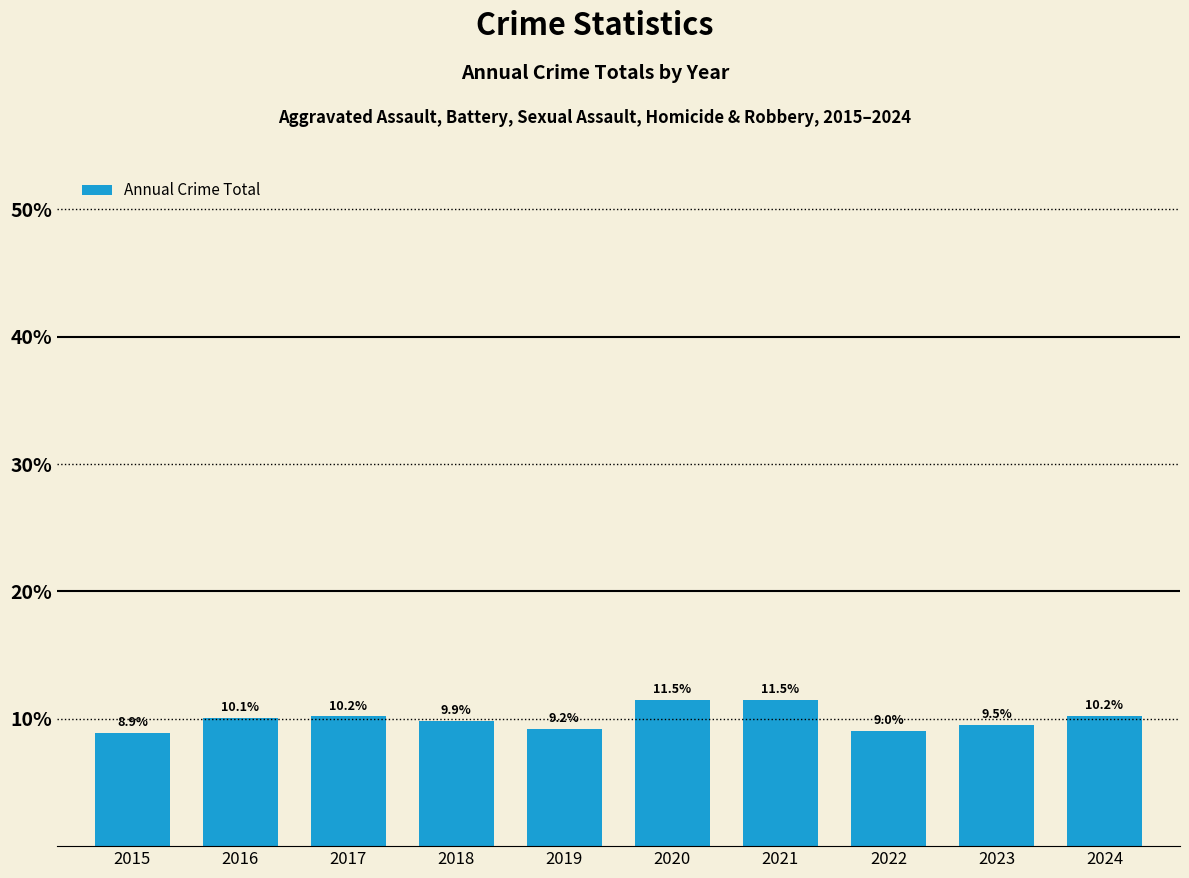

Does the chart contain any negative values?

No